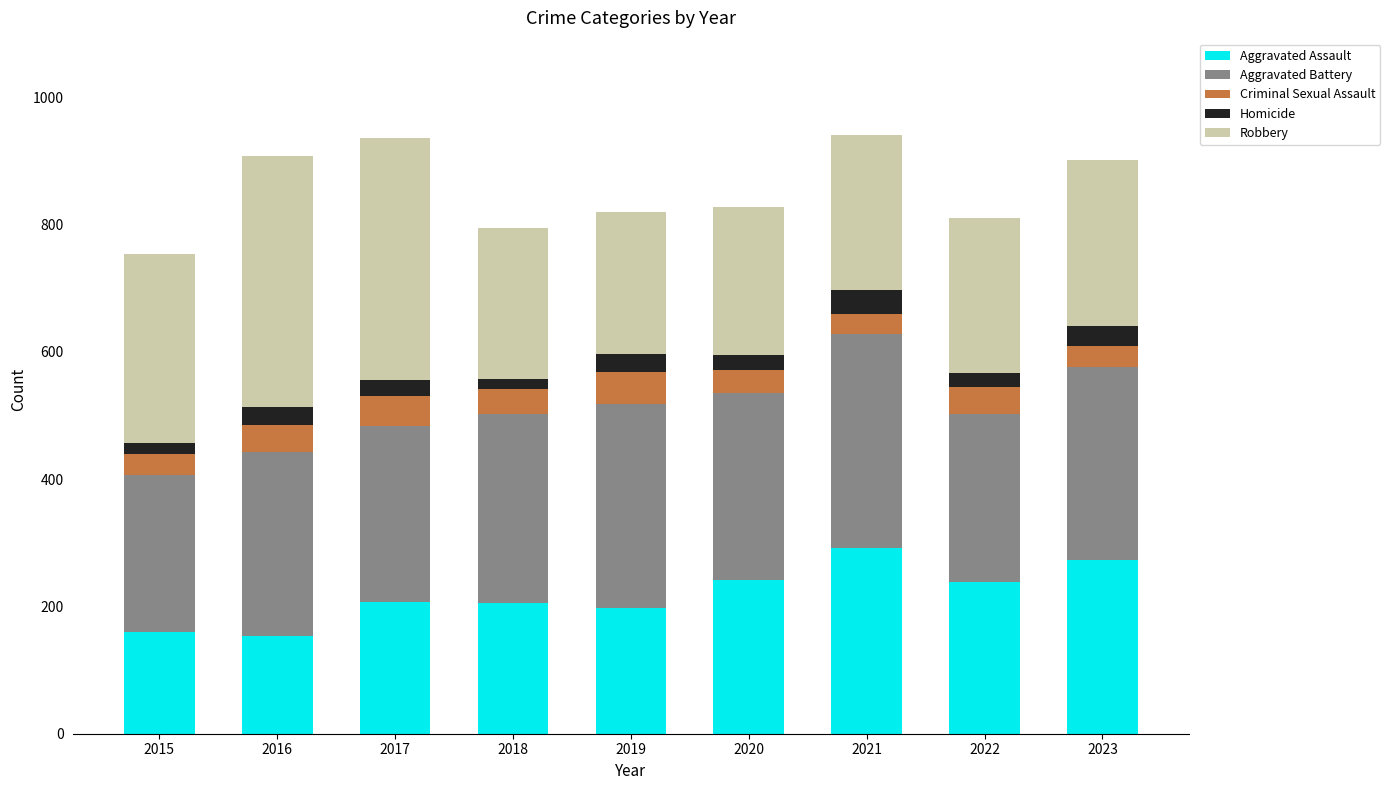

What is the difference between the Aggravated Assault values at 2019 and 2020?

45